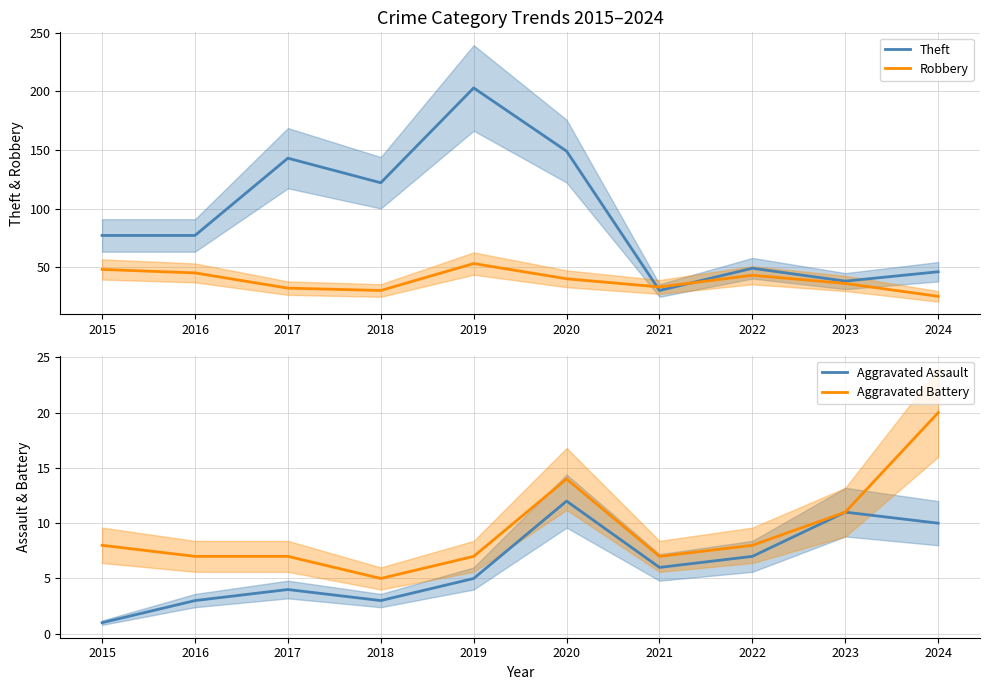

What is the smallest value displayed?

1